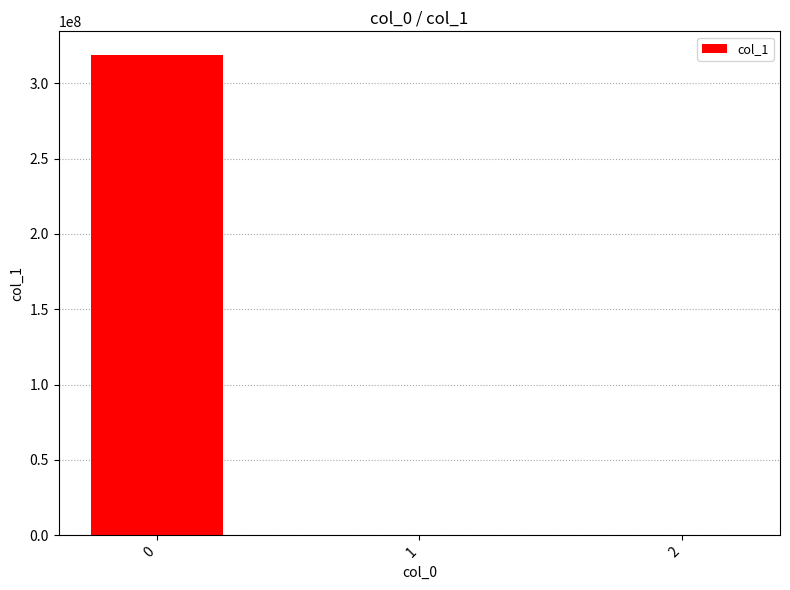

Read the value at 1.

0.4